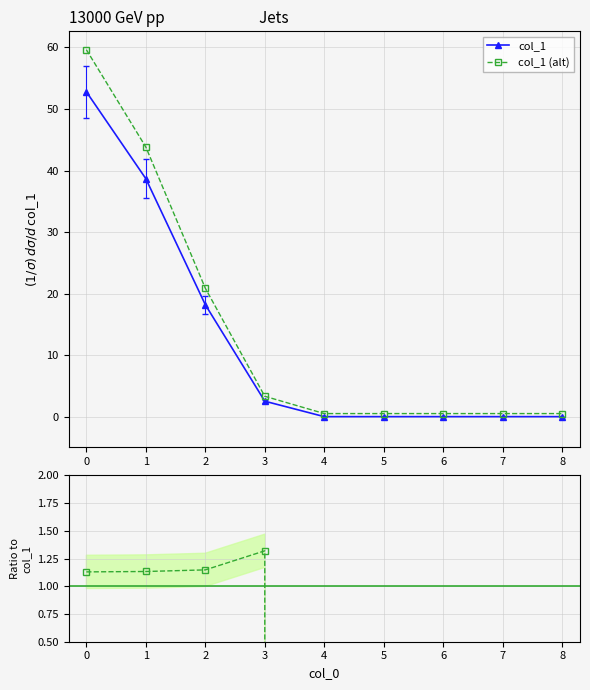

True or false: col_1 (alt) and col_1 intersect in this chart.

False